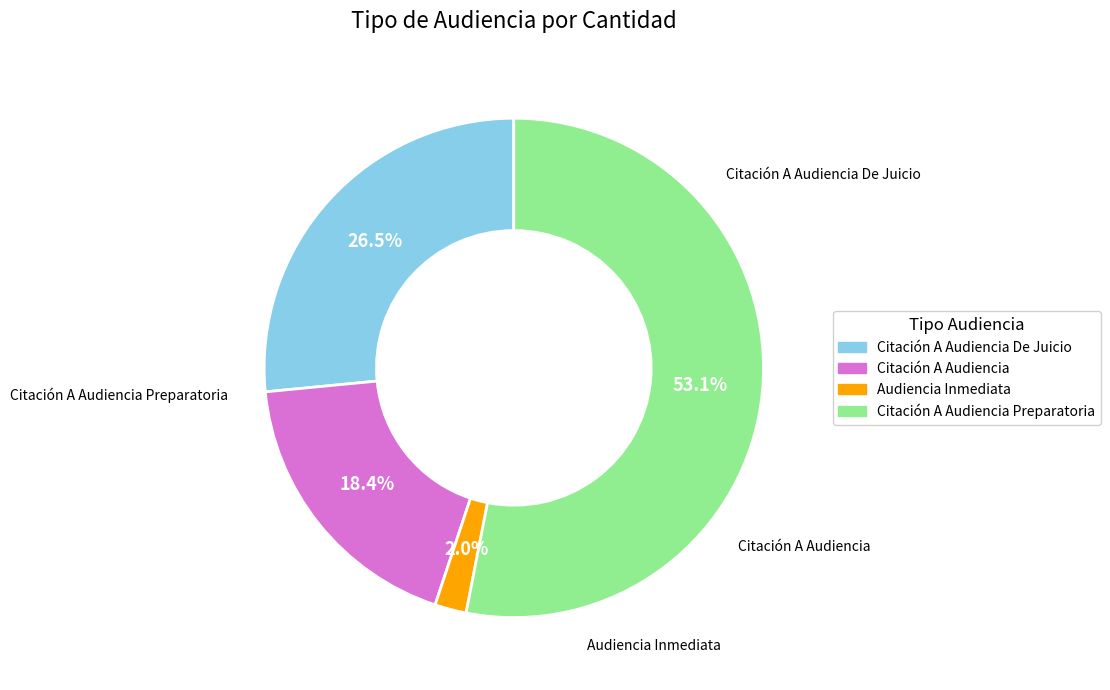

Does any single category account for the majority?

Yes